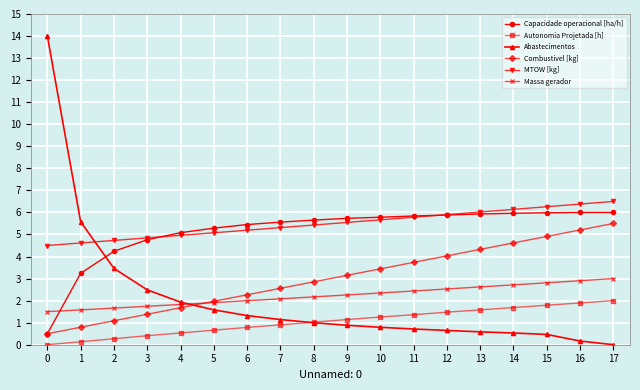

Is the value of Autonomia Projetada [h] at 4 greater than the value of Capacidade operacional [ha/h] at 16?

No